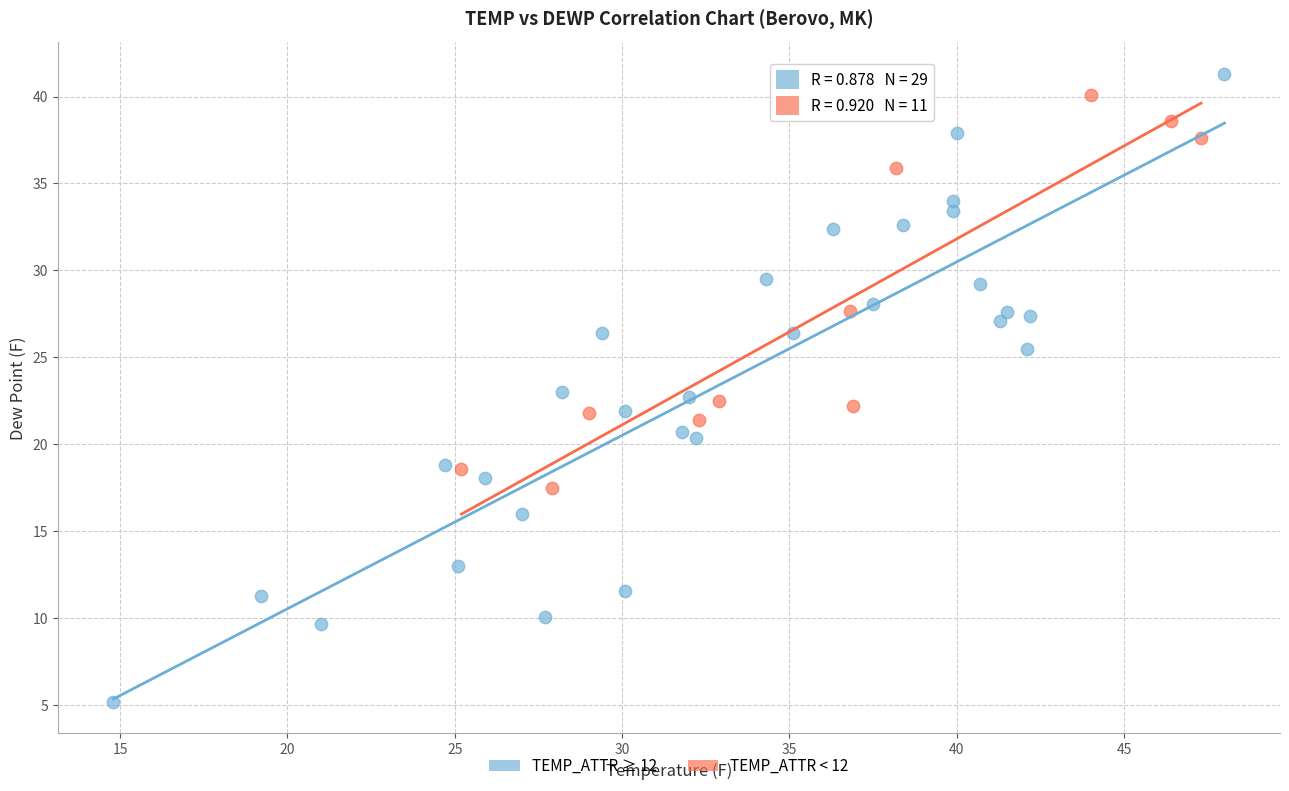

Which series has the largest Y range (max minus min)?

TEMP_ATTR ≥ 12